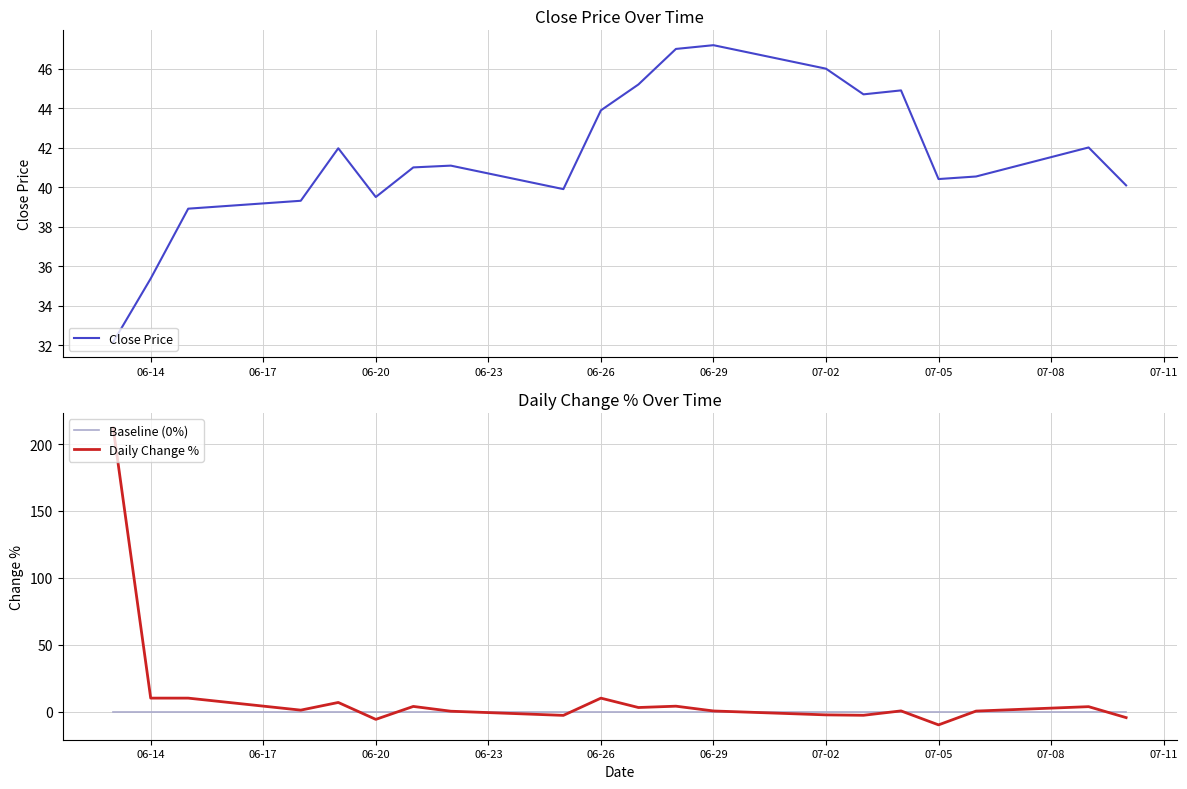

Does the chart have visible grid lines?

Yes